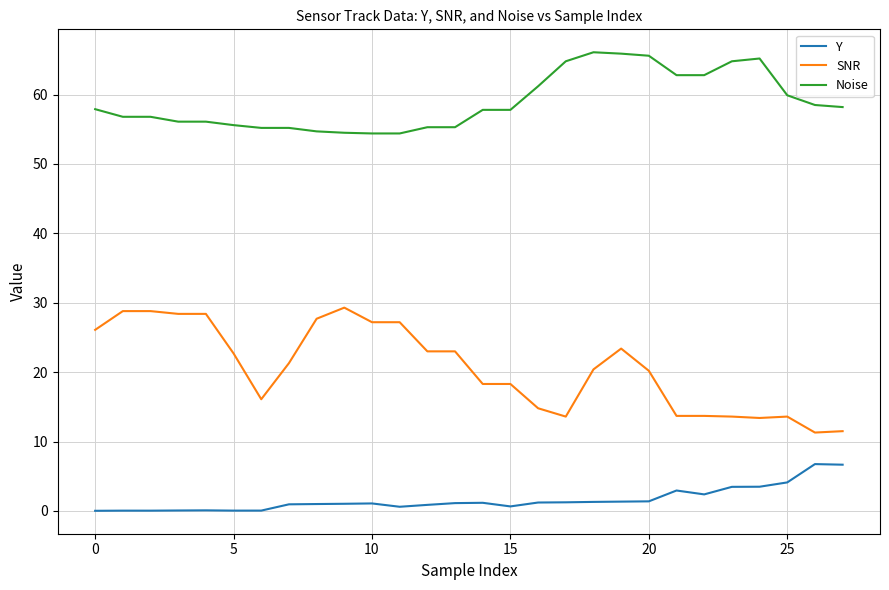

List the series in order of their peak value, highest first.

Noise, SNR, Y